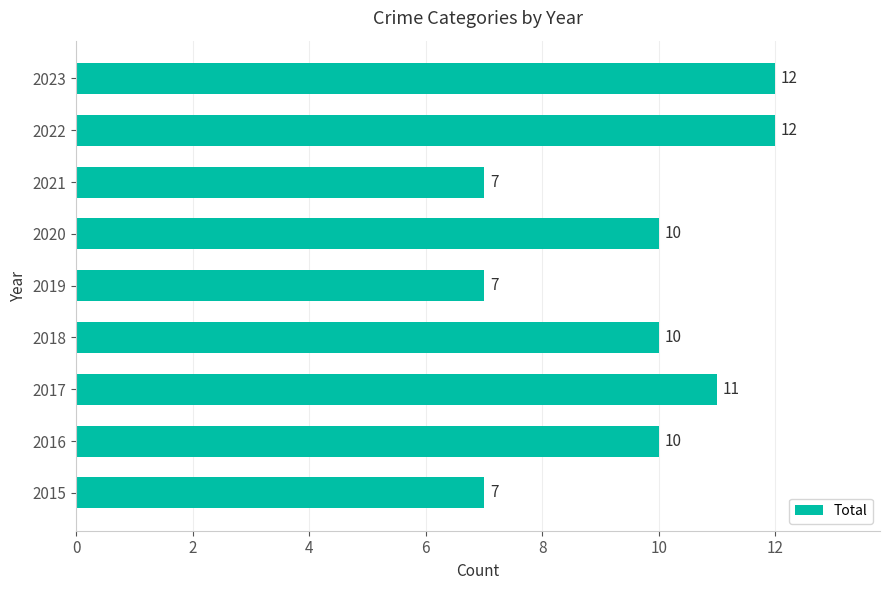

What is the smallest value displayed?

7